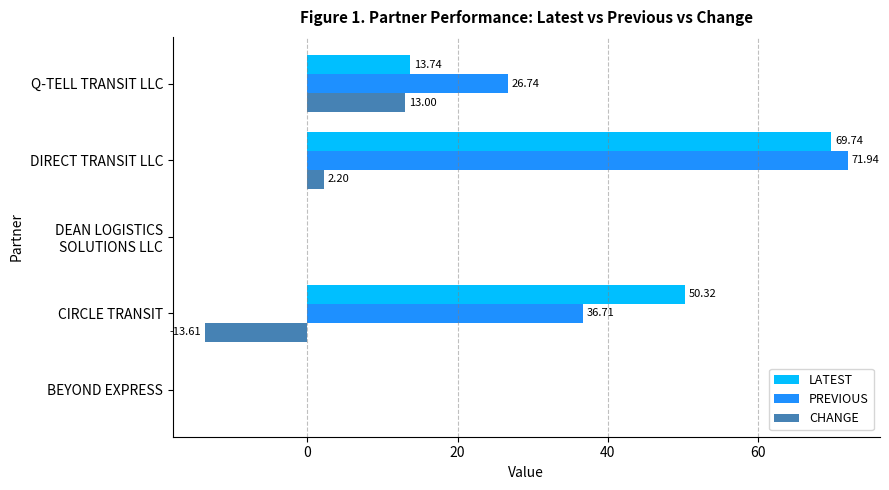

What is the total value across all series at DIRECT TRANSIT LLC?

143.9